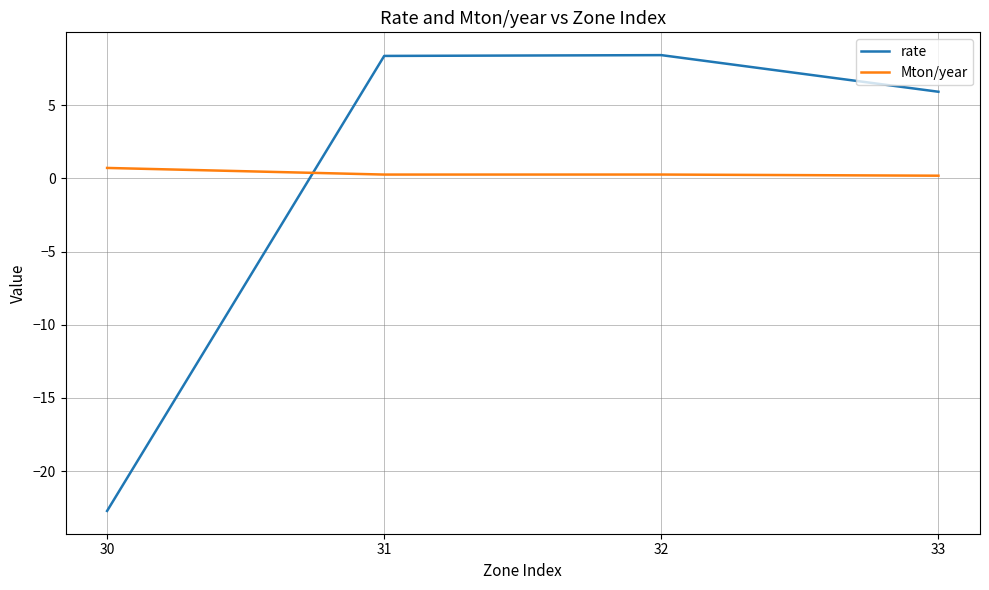

The value of rate at 33 is 5.9. True or false?

True